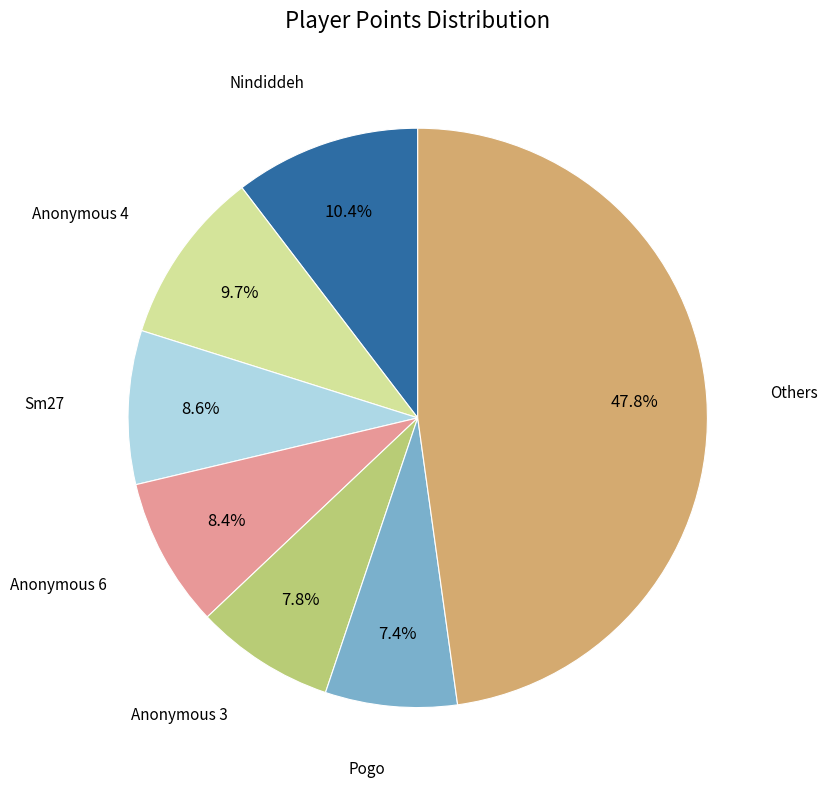

How many slices are in this pie chart?

7